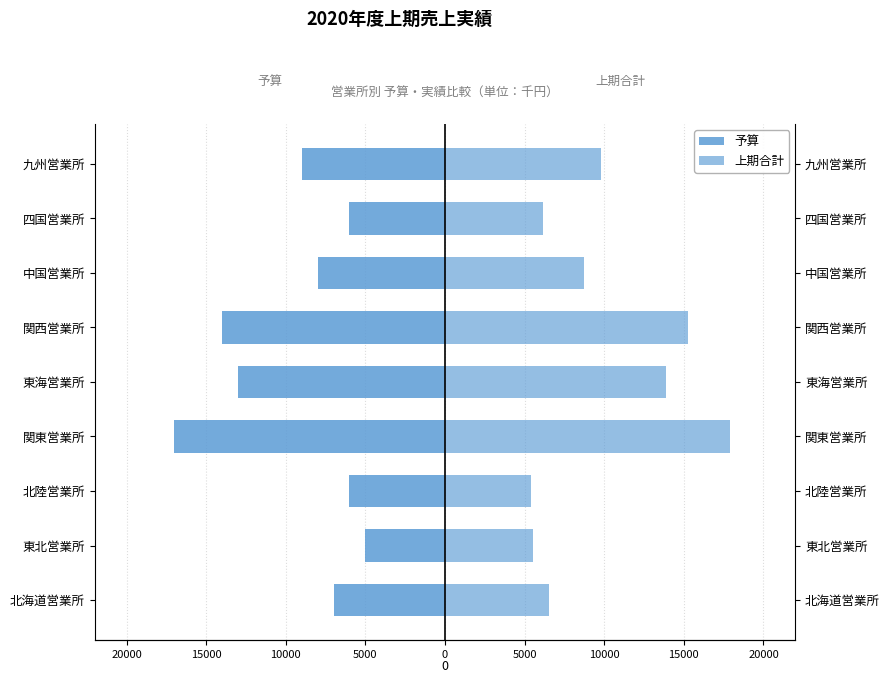

At how many categories does at least one series exceed 14684?

2